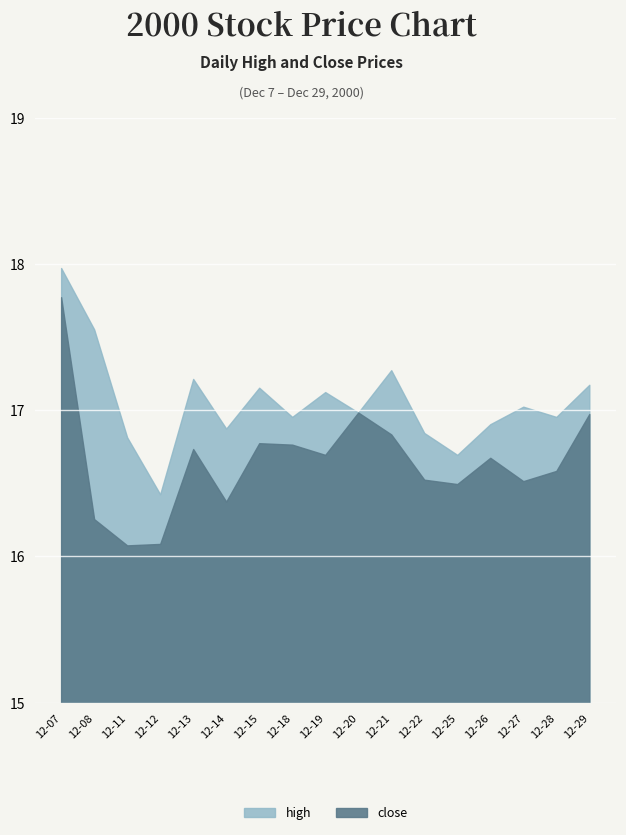

Rank the series by their average value, from highest to lowest.

high, close